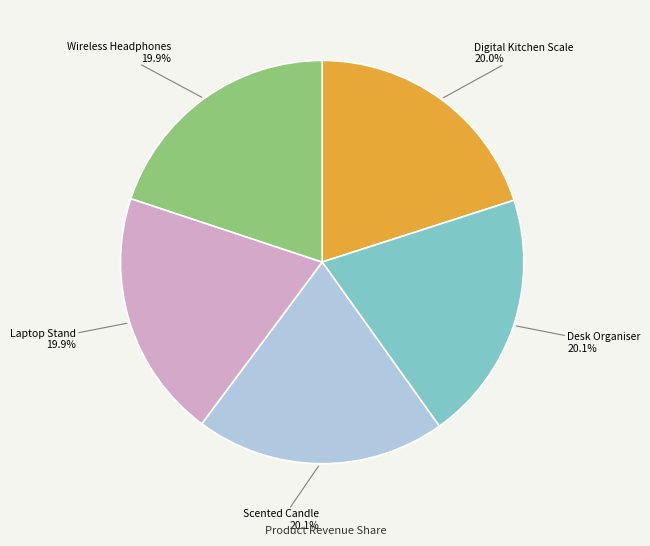

Is there a majority slice in this chart?

No